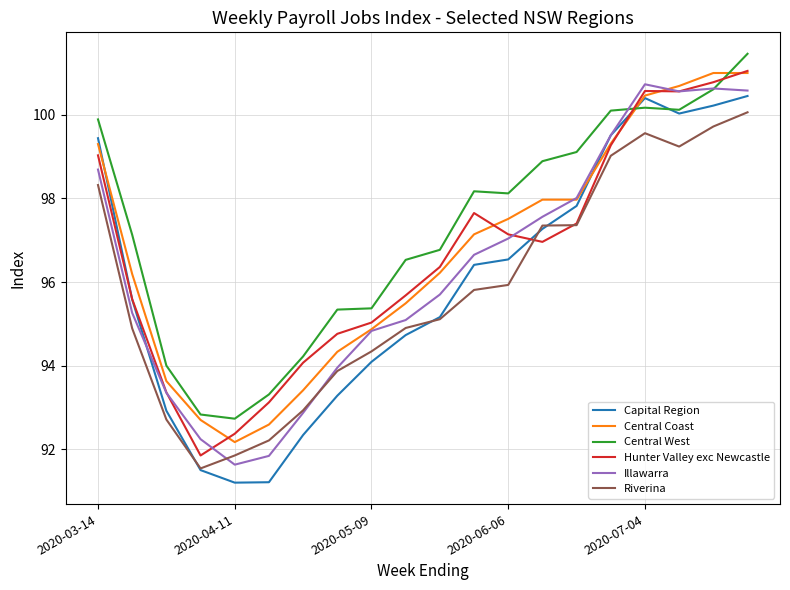

What is the maximum value shown in the chart?

101.5